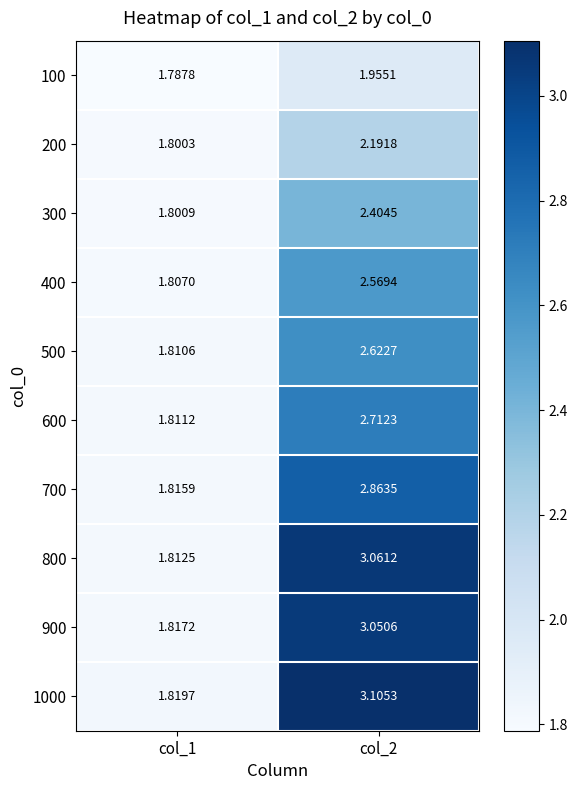

How many values in the 900 series are below 3?

1